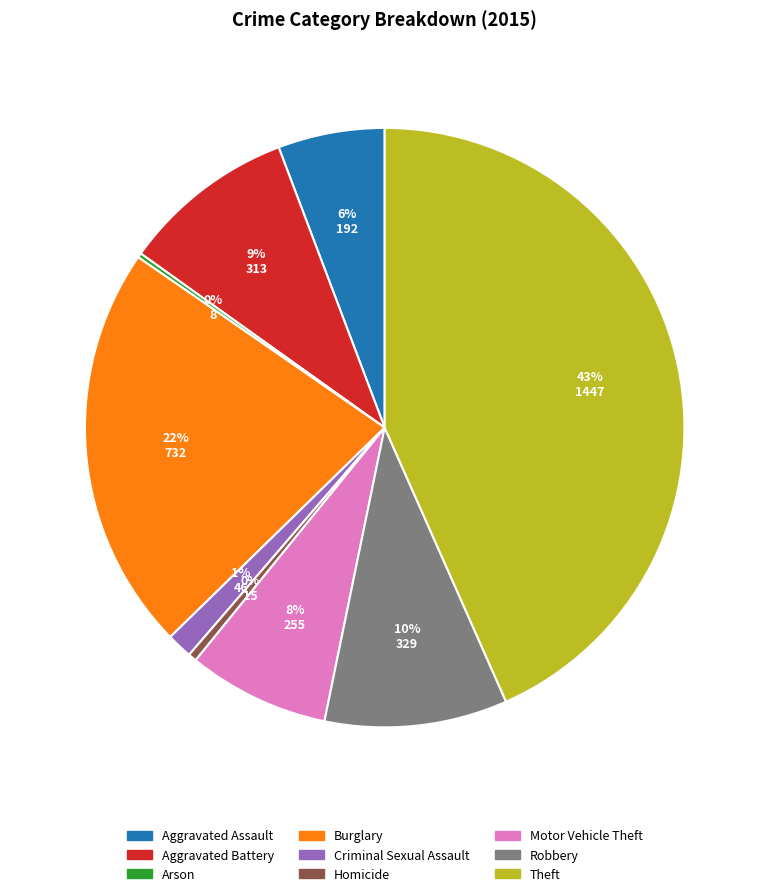

To the nearest percent, what is the difference between the largest and smallest slice percentages?

43%